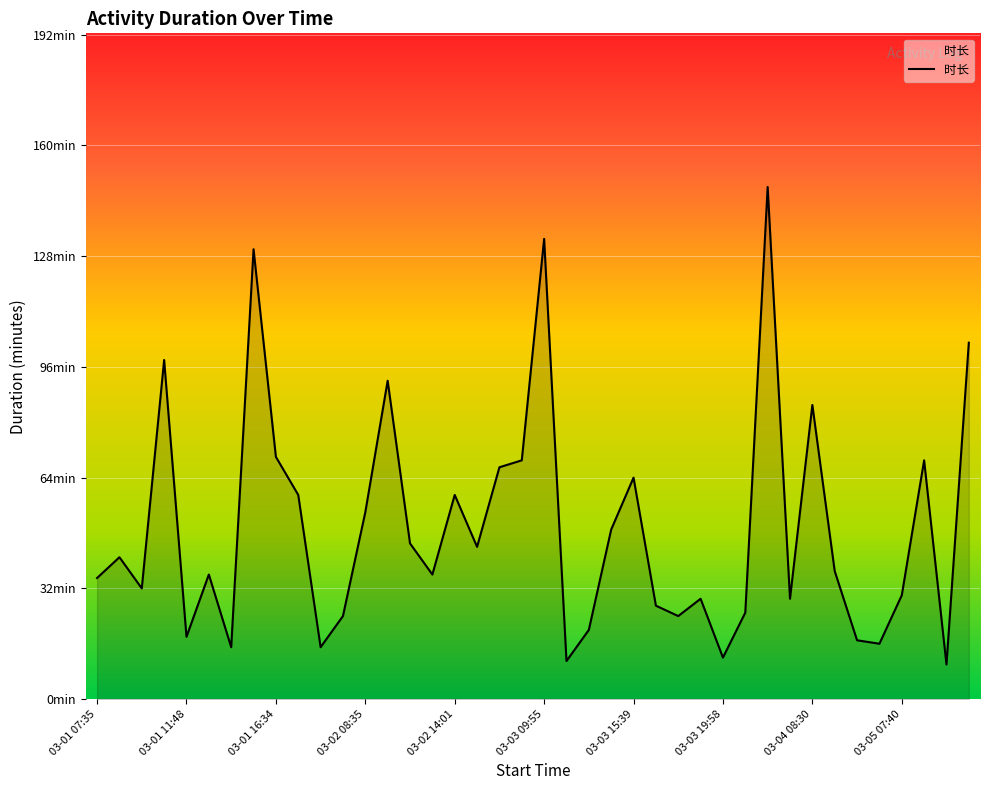

Which label corresponds to the largest value in the chart?

03-03 21:34